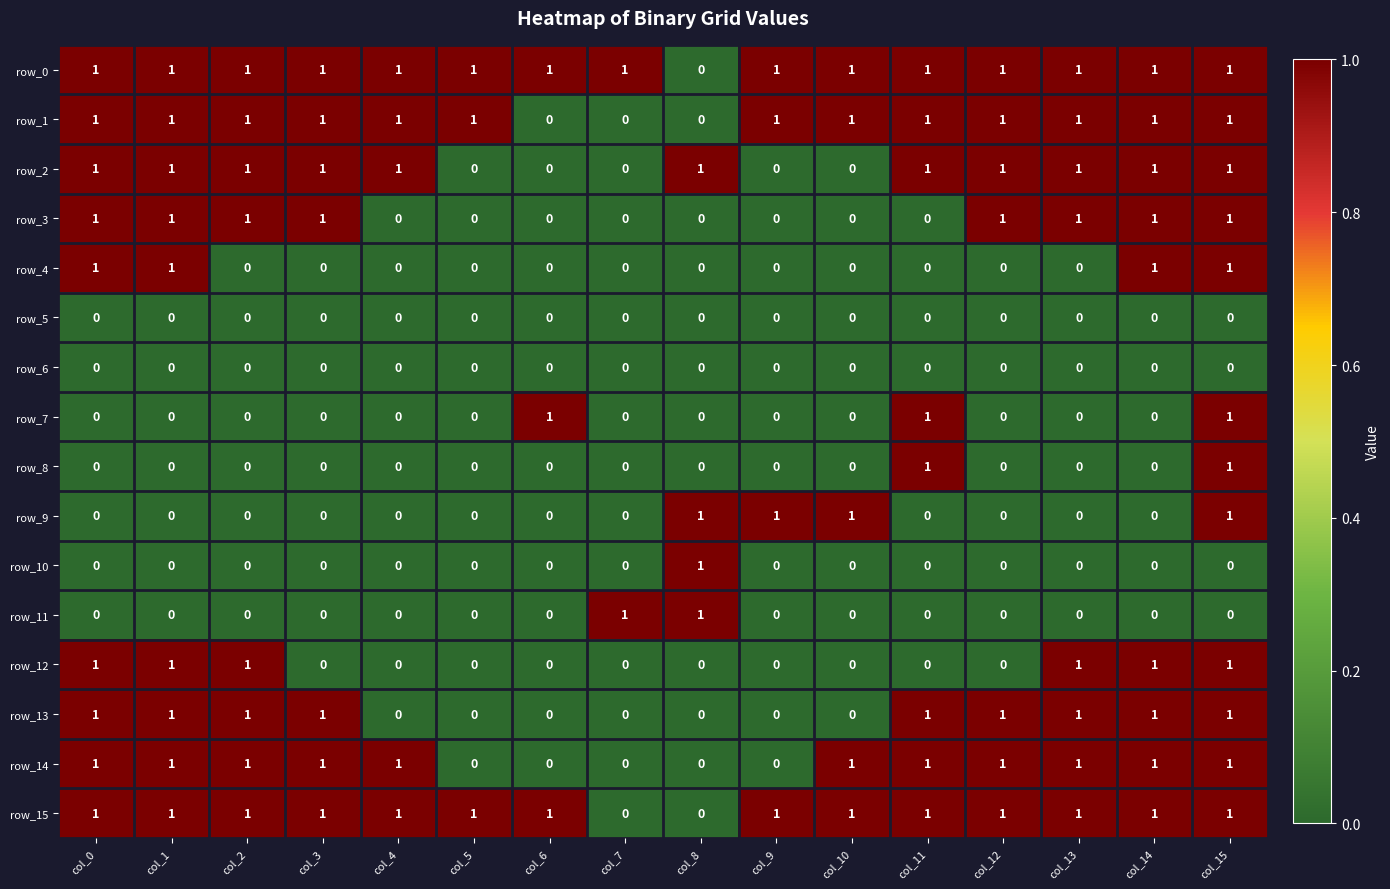

Is the value of row_4 at col_6 greater than the value of row_2 at col_2?

No